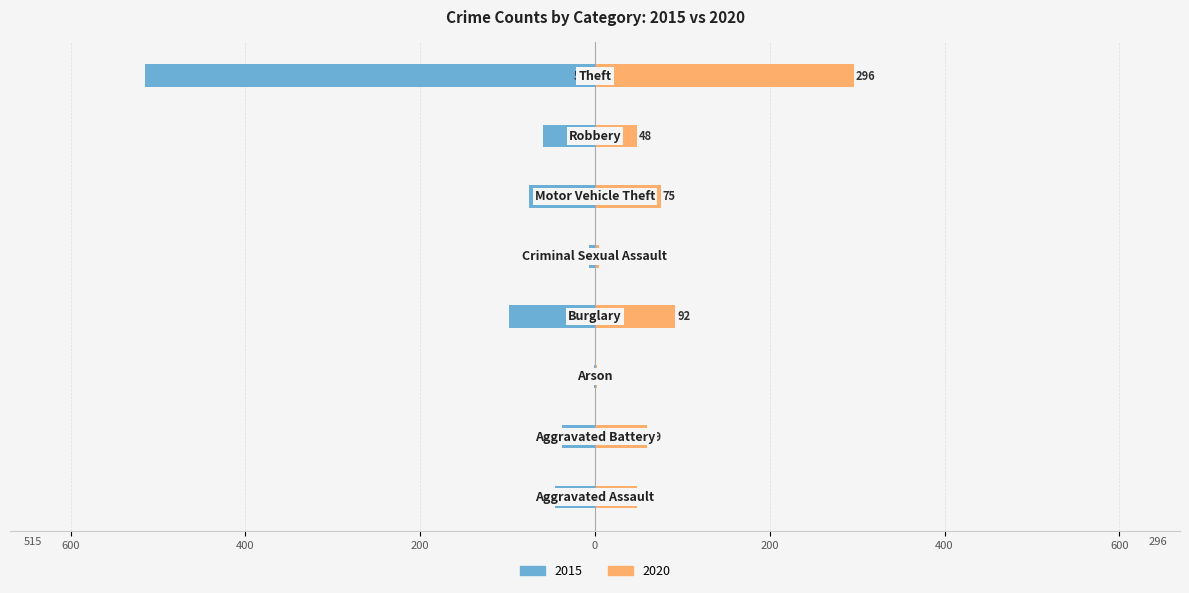

Reading right to left, what are all the values shown in this chart?

2015: -515	-59	-75	-7	-98	-1	-38	-46
2020: 296	48	75	5	92	2	59	48